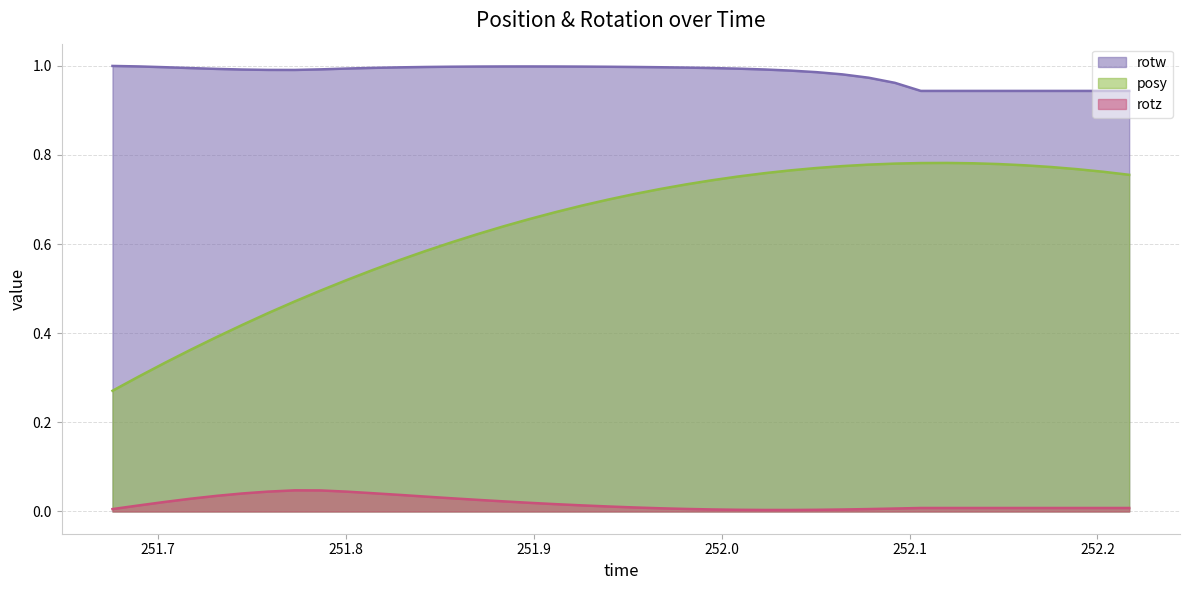

Which series has the largest total across all categories?

rotw